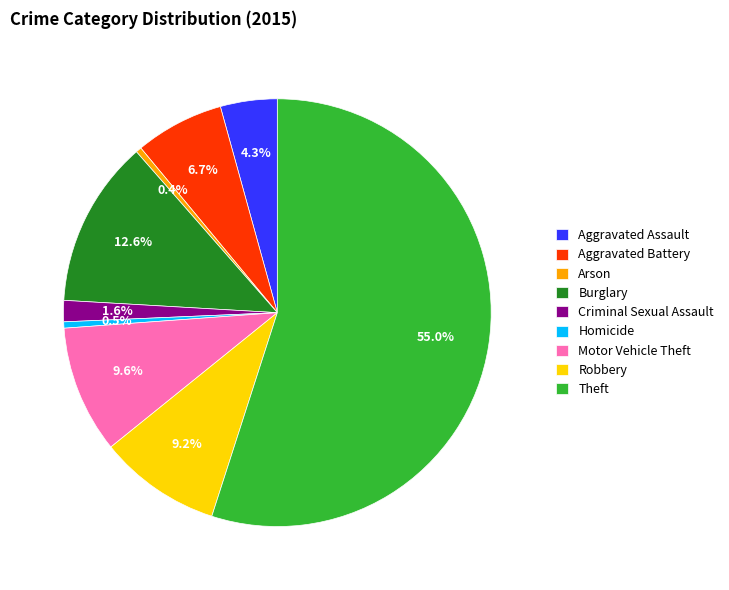

How many segments does this pie chart have?

9